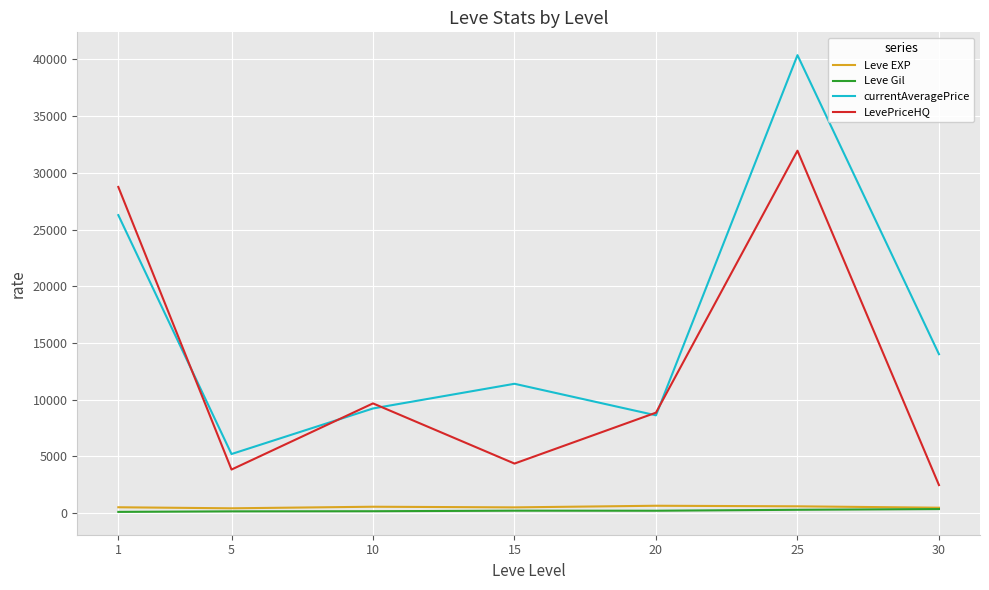

The value of currentAveragePrice at 30 is 20382.4. True or false?

False